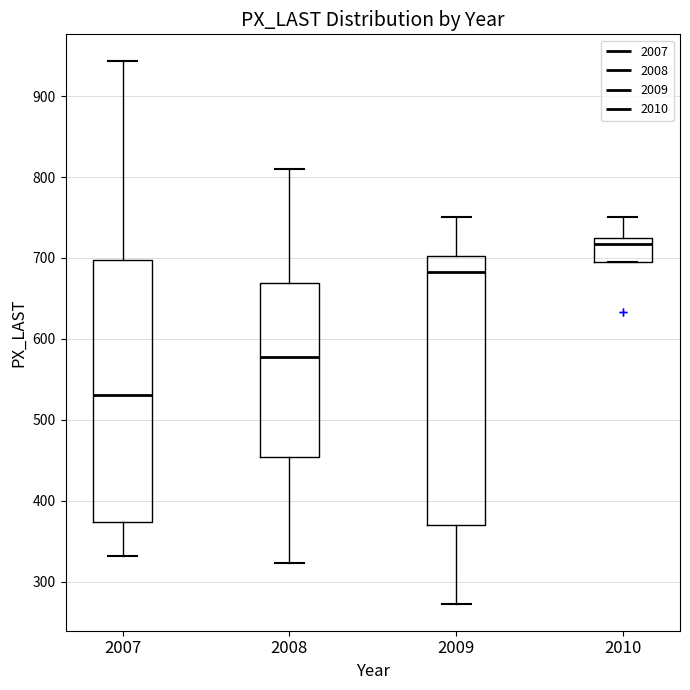

Which box's median line is the highest?

2010